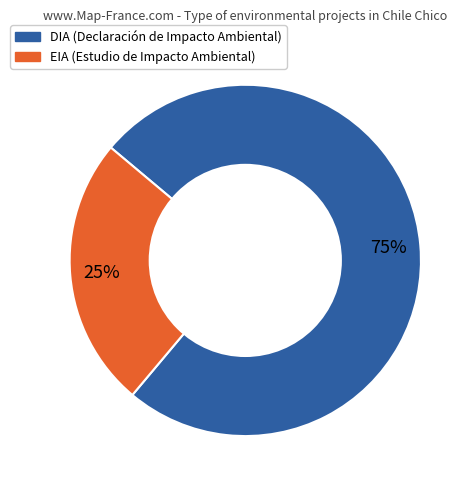

How many slices are in this pie chart?

2